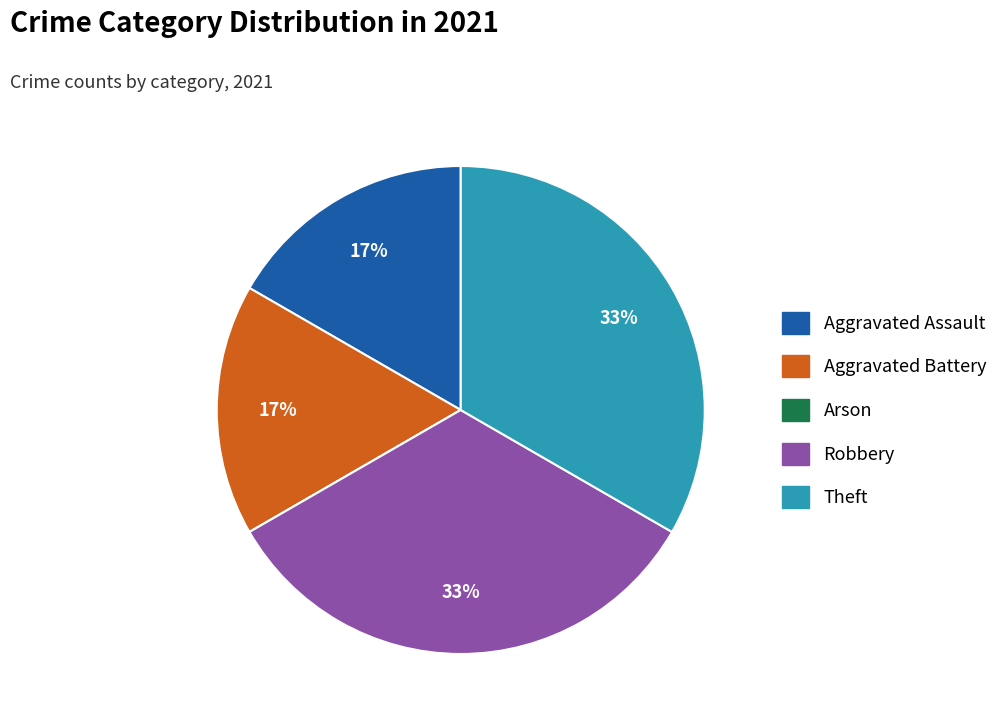

Is there any slice that represents more than half of the pie?

No